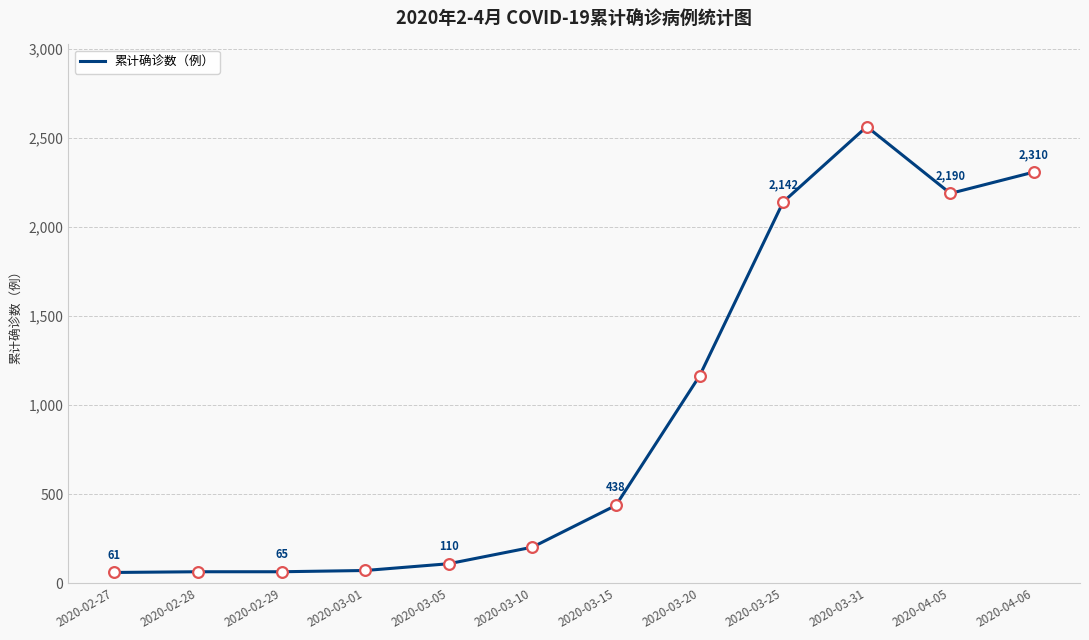

Between 2020-03-25 and 2020-04-05, which is larger?

2020-04-05